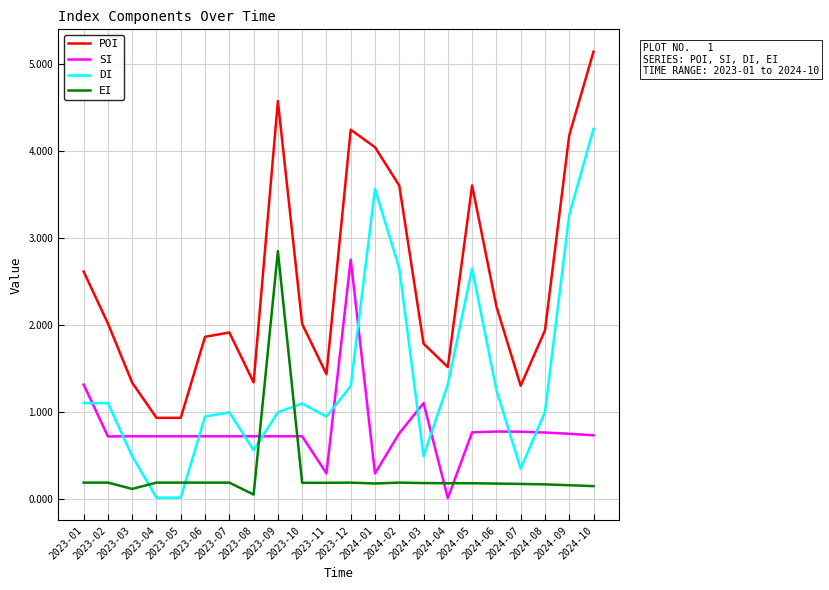

Which series has the largest range (max minus min)?

DI